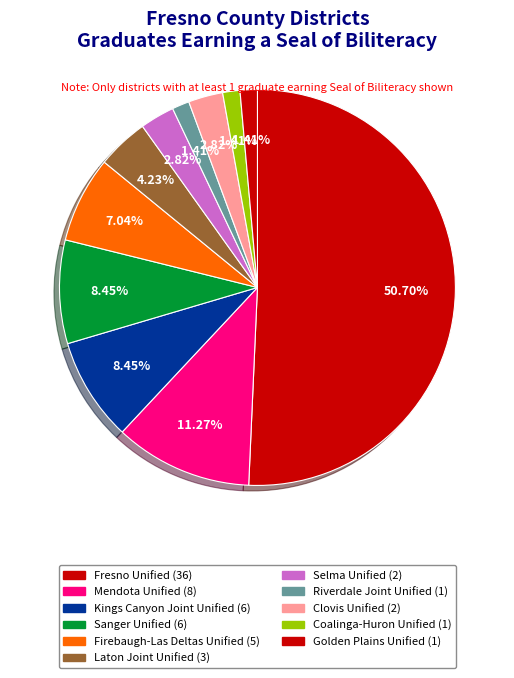

Count the number of slices in the pie.

11